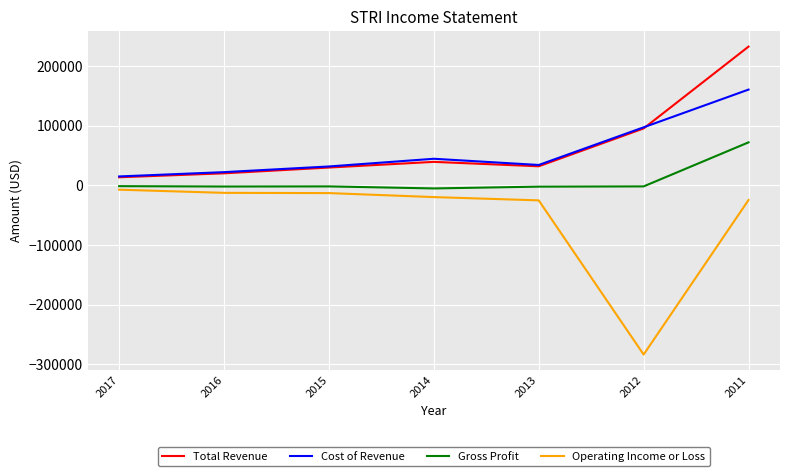

At how many categories does at least one series exceed 87747?

2